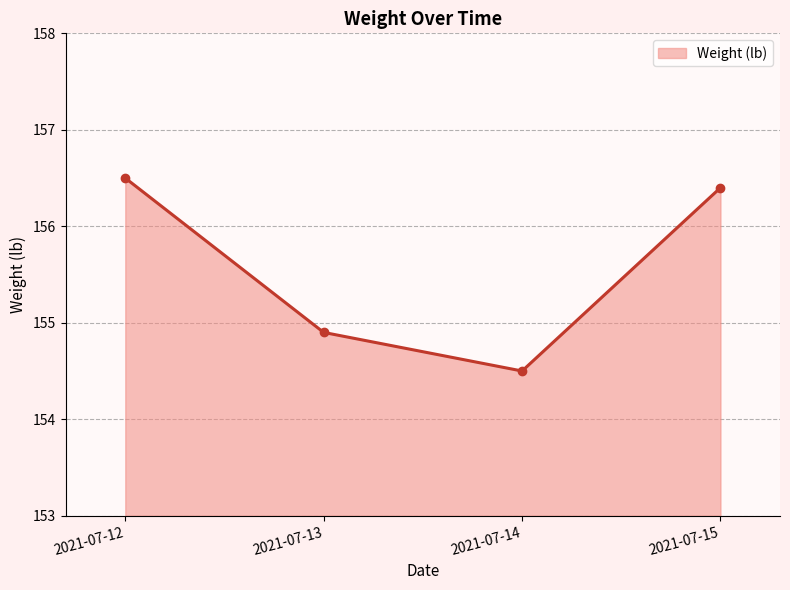

Rank the categories by value from lowest to highest.

2021-07-14, 2021-07-13, 2021-07-15, 2021-07-12